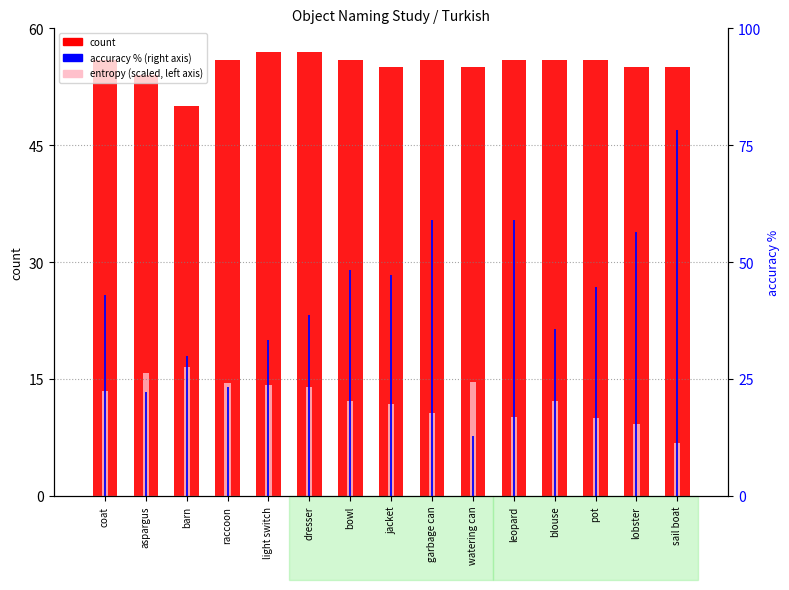

Reading left to right, what are all the values shown in this chart?

count: 56.0	54.0	50.0	56.0	57.0	57.0	56.0	55.0	56.0	55.0	56.0	56.0	56.0	55.0	55.0
entropy (scaled): 13.4	15.8	16.6	14.5	14.2	14.0	12.2	11.7	10.7	14.6	10.1	12.2	10.1	9.2	6.7
accuracy %: 42.9	22.2	30.0	23.2	33.3	38.6	48.2	47.3	58.9	12.7	58.9	35.7	44.6	56.4	78.2